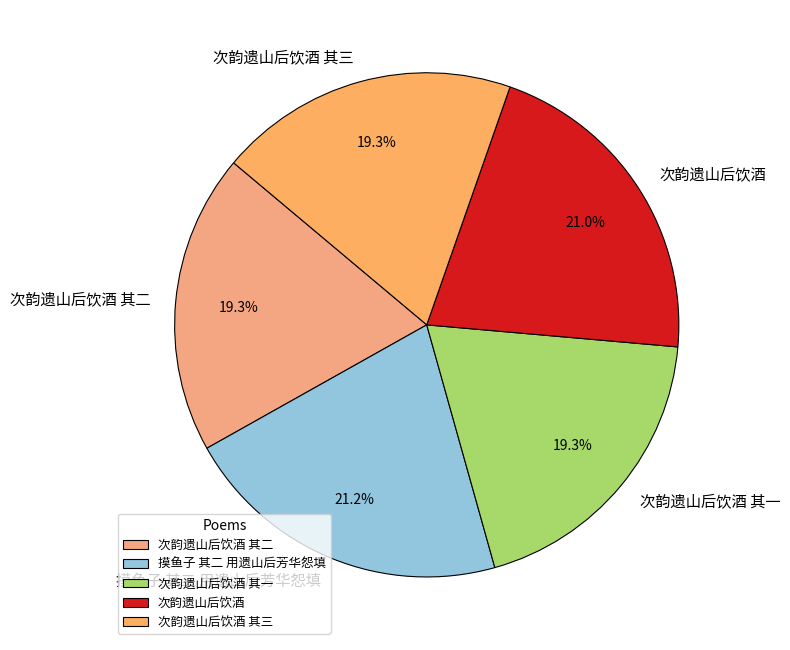

Between 次韵遗山后饮酒 其二 and 摸鱼子 其二 用遗山后芳华怨填, which is larger?

摸鱼子 其二 用遗山后芳华怨填